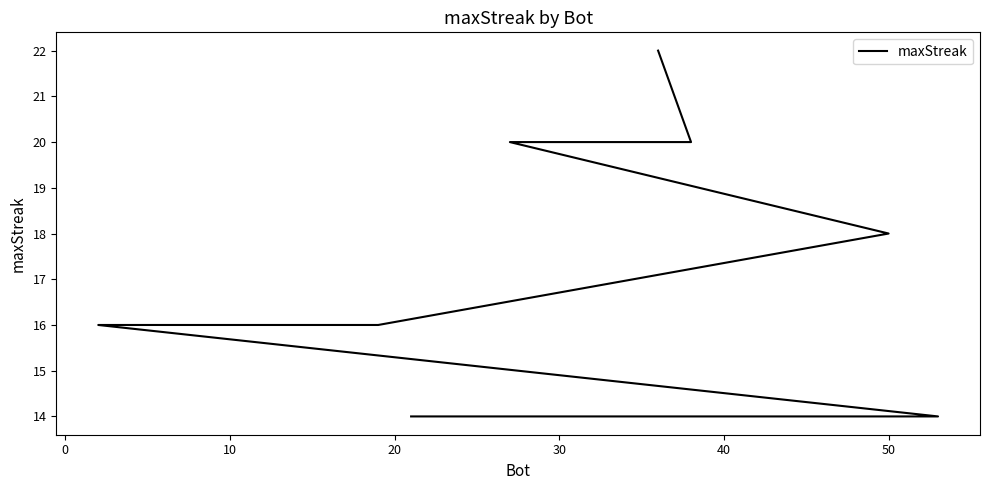

What is the label of the 7th point from the left?

50